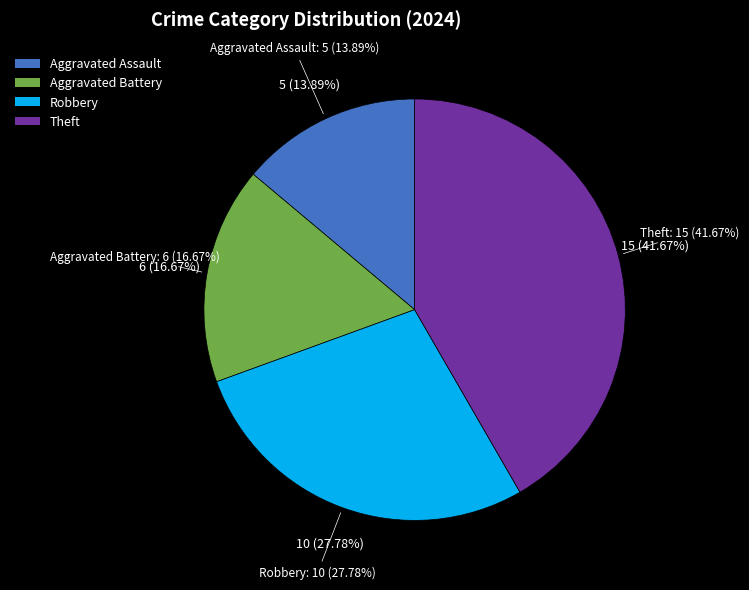

What percentage is the Aggravated Assault slice, to the nearest percent?

14%